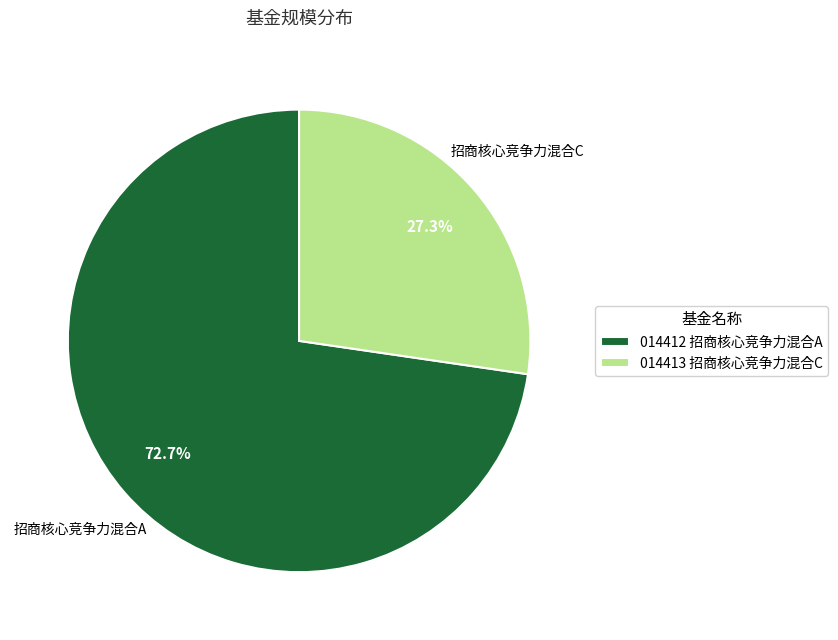

Which slice is the smallest?

014413 招商核心竞争力混合C